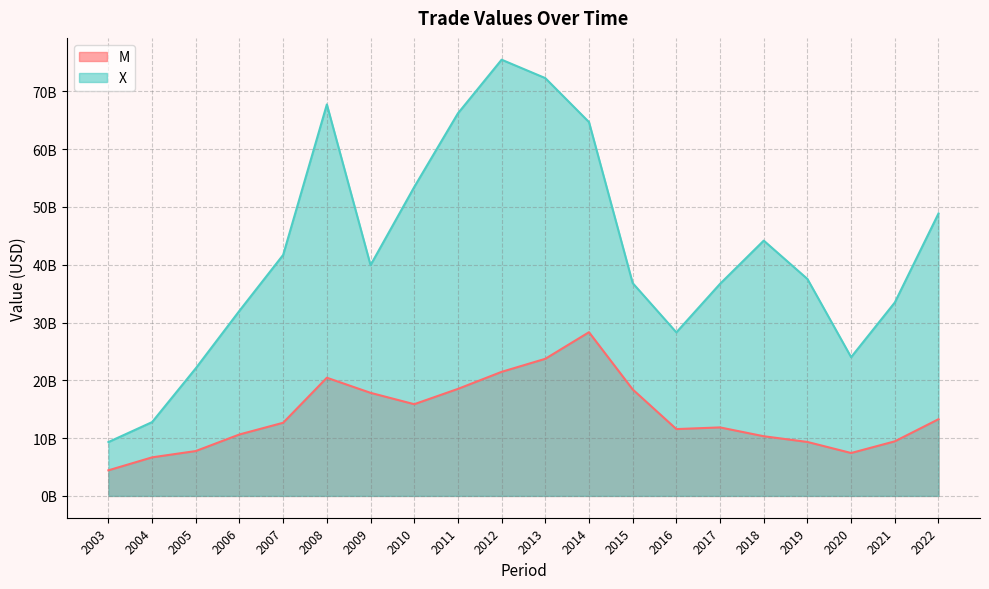

What value does the X series have at 2003?

9322134085.4